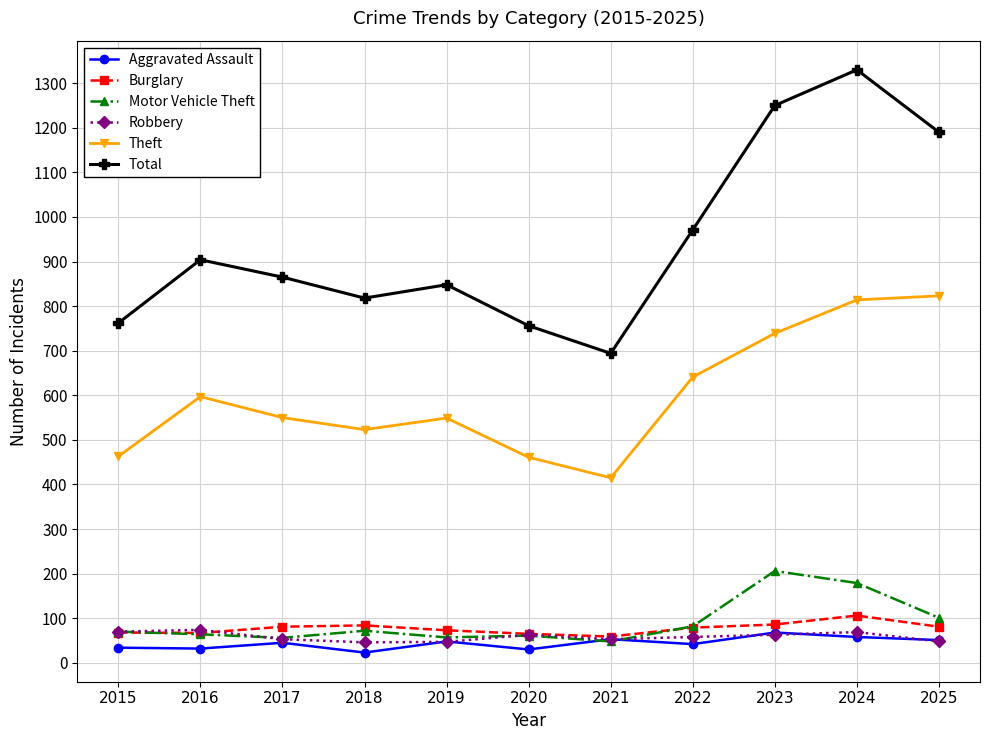

At which label is Total closest to 1012?

2022